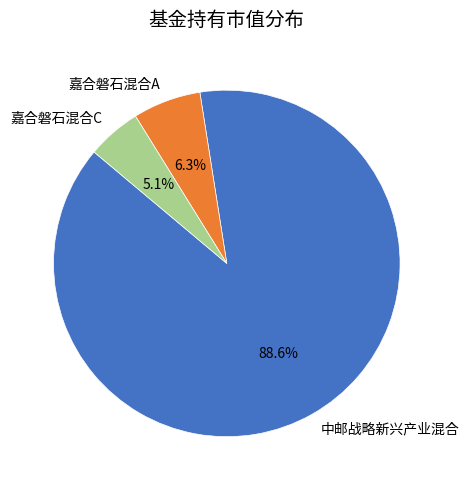

Which slice is the largest?

中邮战略新兴产业混合